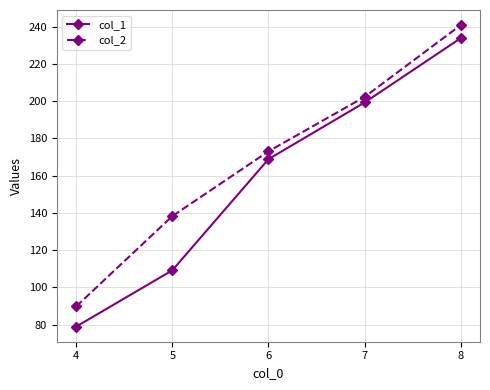

How many categories are shown in the chart?

5